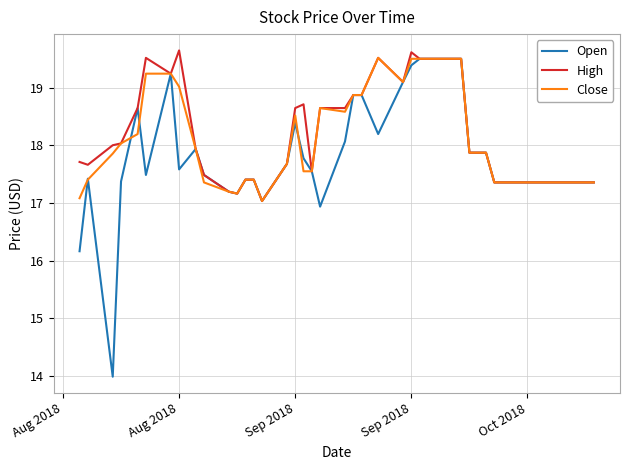

Which series has the largest range (max minus min)?

Open